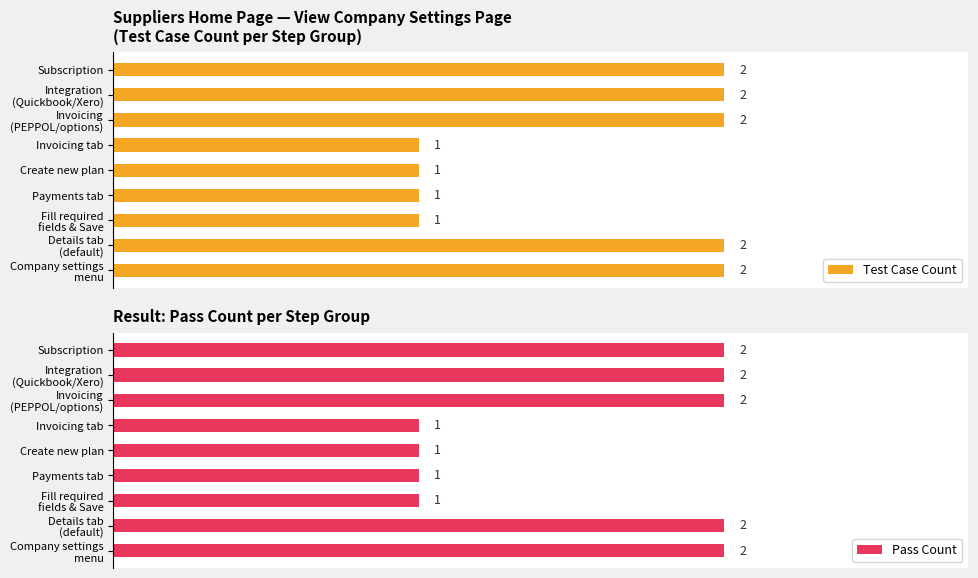

Does the chart contain any negative values?

No